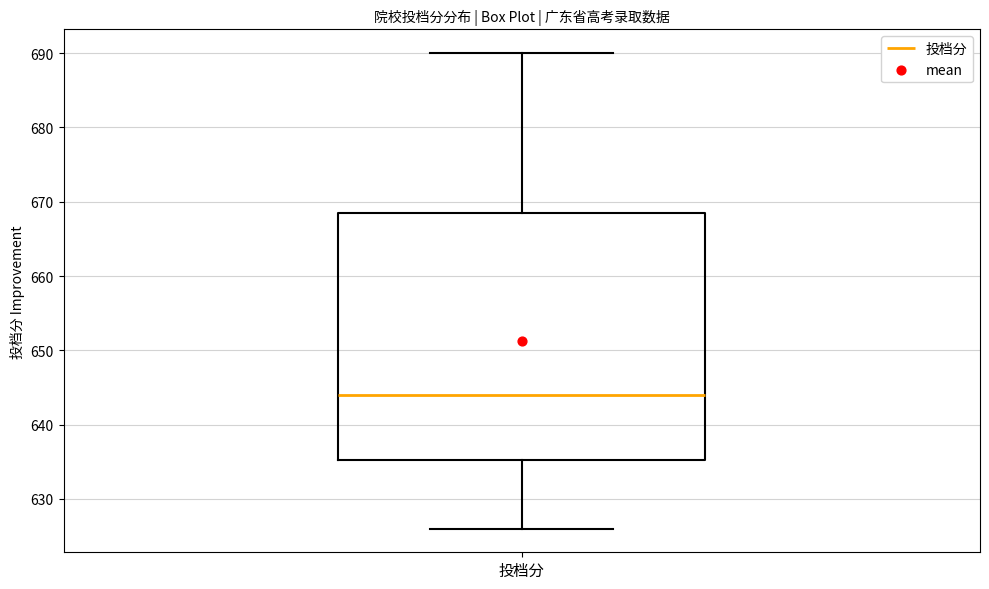

Read this box plot against the y-axis: the position of the median line, the range covered by the box, and the ends of both whiskers. The values are not printed on the chart, so give them approximately, as read against the axis.

median 644, box 635 to 669, whiskers 626 to 690